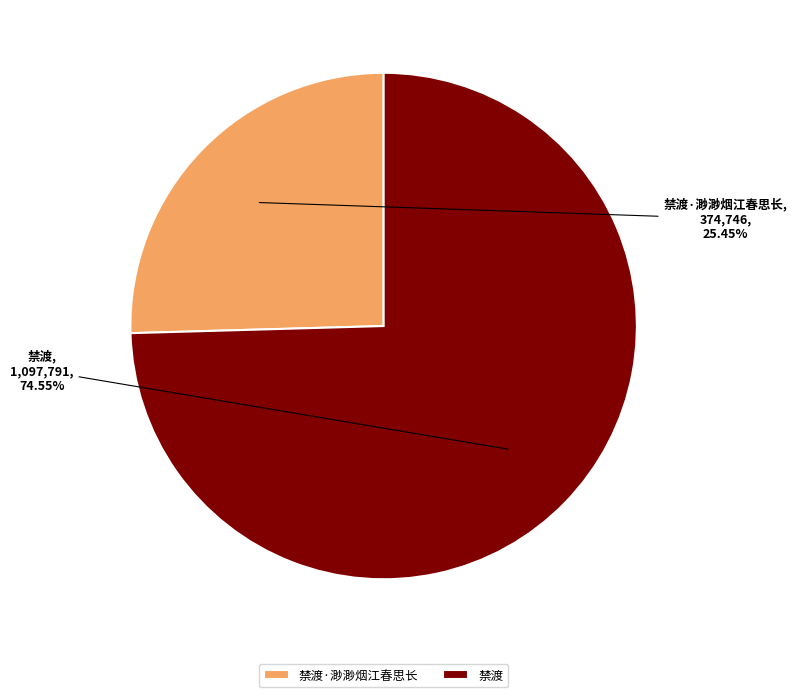

How many segments does this pie chart have?

2